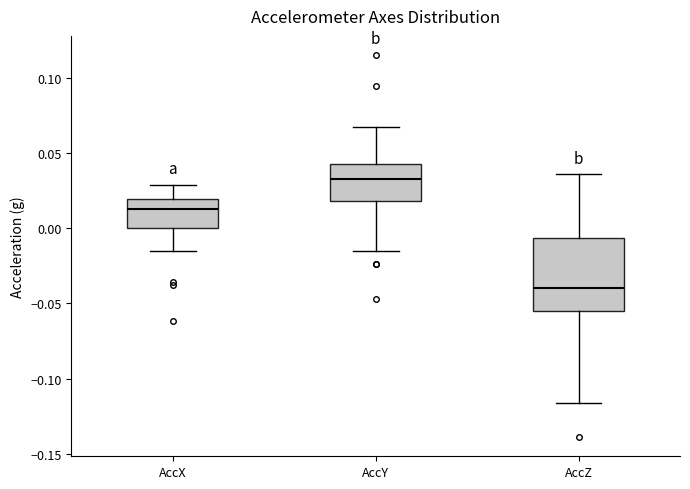

Where is the upper edge of the box for AccZ on the y-axis? The values are not printed on the chart, so give them approximately, as read against the axis.

-0.005